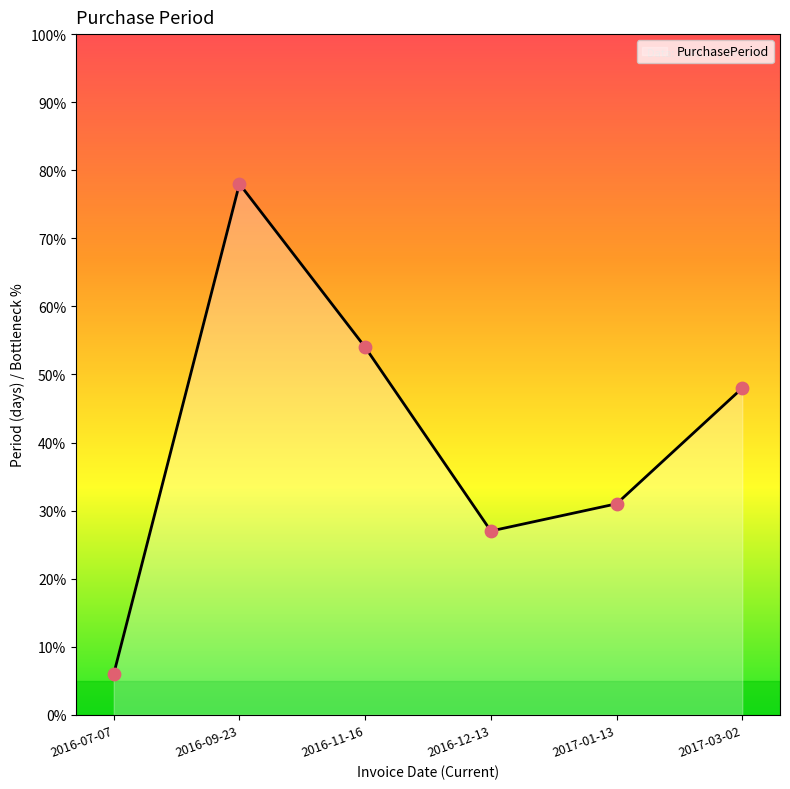

What is the change in value from 2016-12-13 to 2017-03-02?

+21